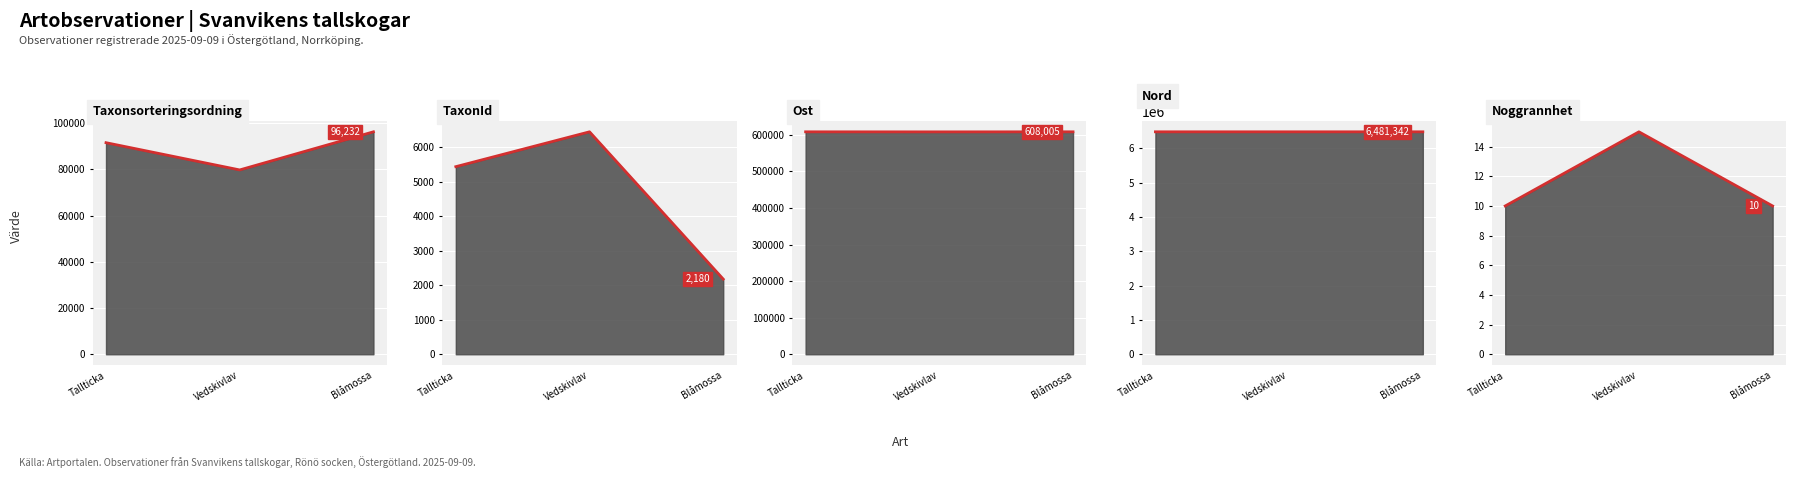

What is the label of the 1st point from the right?

Blåmossa